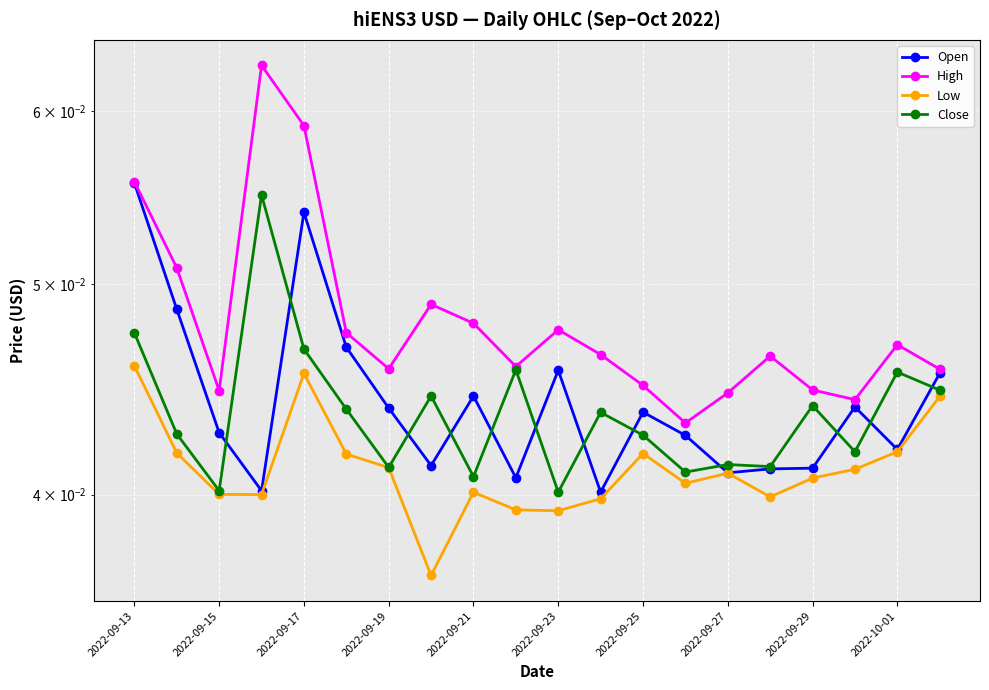

Reading left to right, extract all data points from this chart.

Open: 0.1	0.0	0.0	0.0	0.1	0.0	0.0	0.0	0.0	0.0	0.0	0.0	0.0	0.0	0.0	0.0	0.0	0.0	0.0	0.0
High: 0.1	0.1	0.0	0.1	0.1	0.0	0.0	0.0	0.0	0.0	0.0	0.0	0.0	0.0	0.0	0.0	0.0	0.0	0.0	0.0
Low: 0.0	0.0	0.0	0.0	0.0	0.0	0.0	0.0	0.0	0.0	0.0	0.0	0.0	0.0	0.0	0.0	0.0	0.0	0.0	0.0
Close: 0.0	0.0	0.0	0.1	0.0	0.0	0.0	0.0	0.0	0.0	0.0	0.0	0.0	0.0	0.0	0.0	0.0	0.0	0.0	0.0